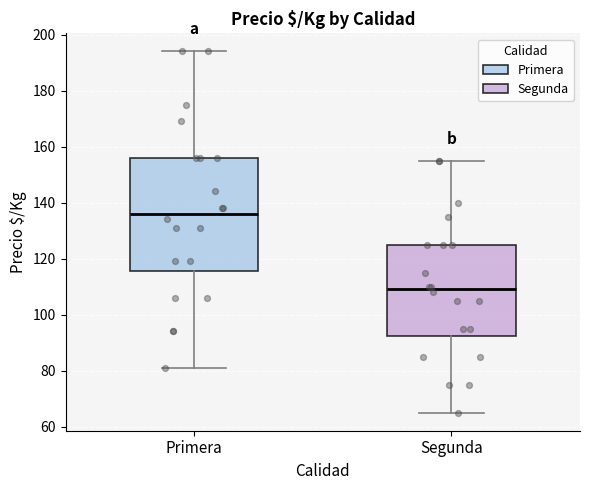

Comparing the boxes themselves (not the whiskers), which one is the tallest?

Primera